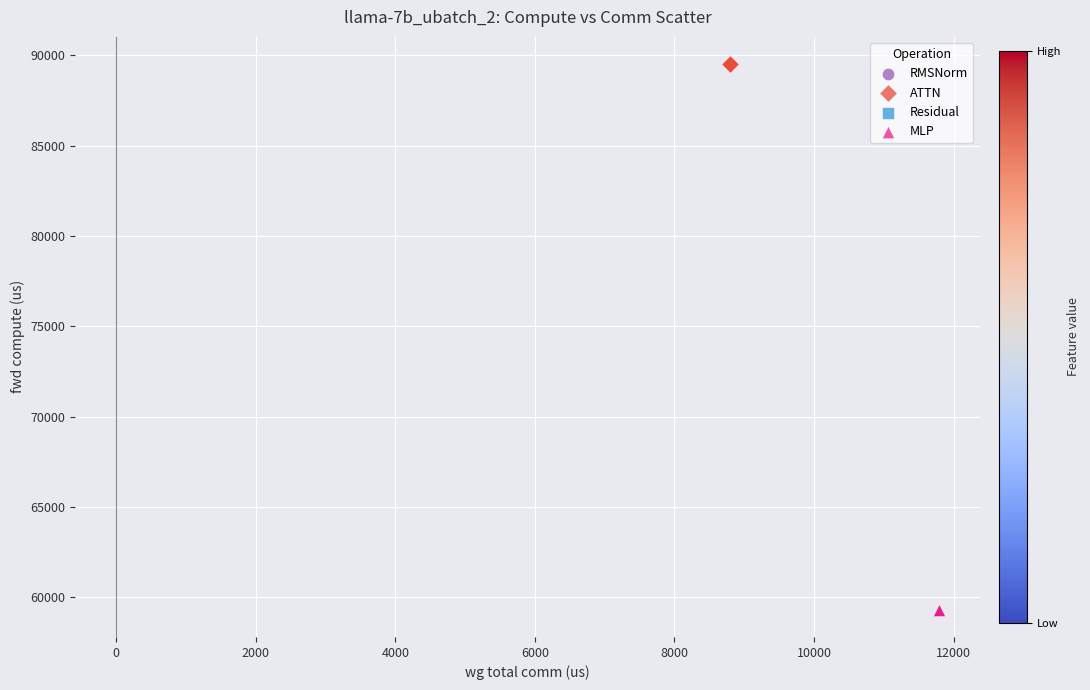

Which series reaches the maximum Y coordinate?

ATTN